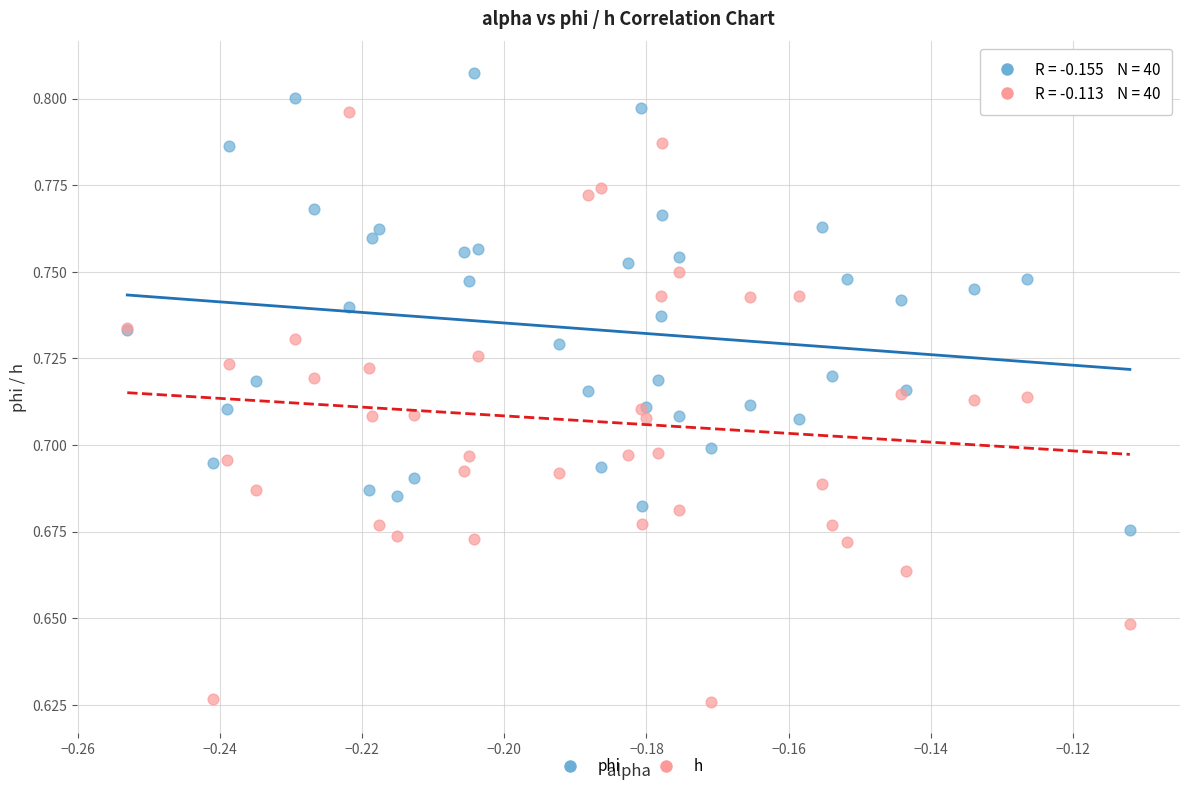

Which series reaches the maximum Y coordinate?

phi